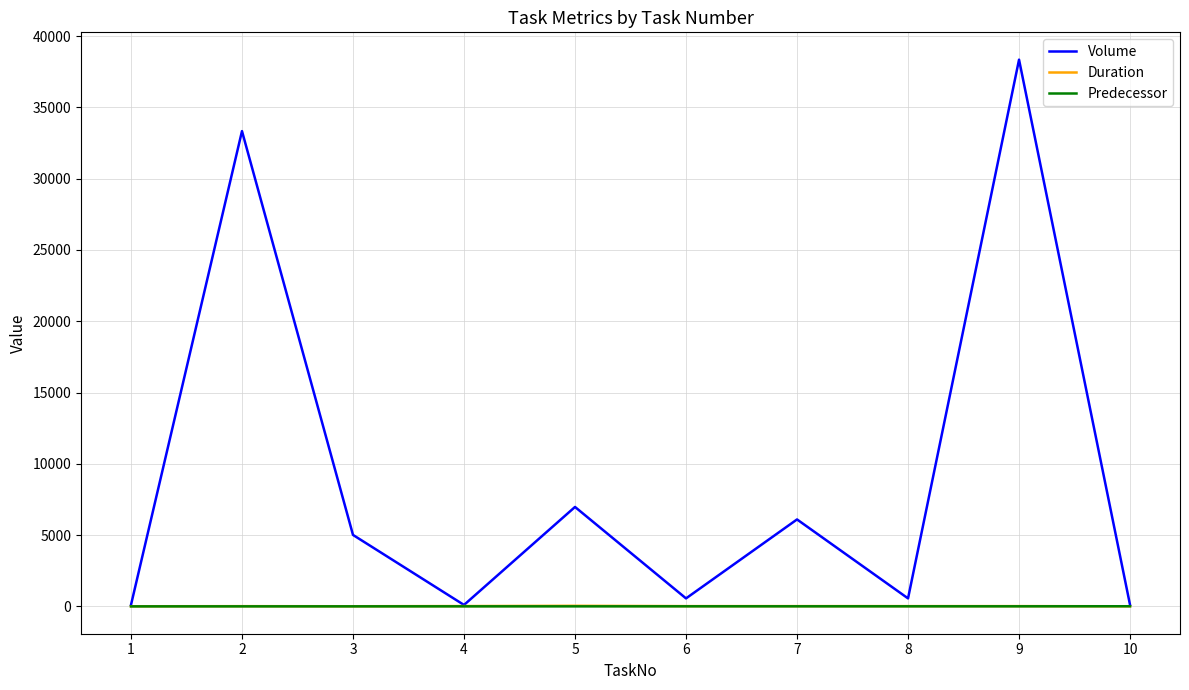

How many lines are shown in the chart?

3